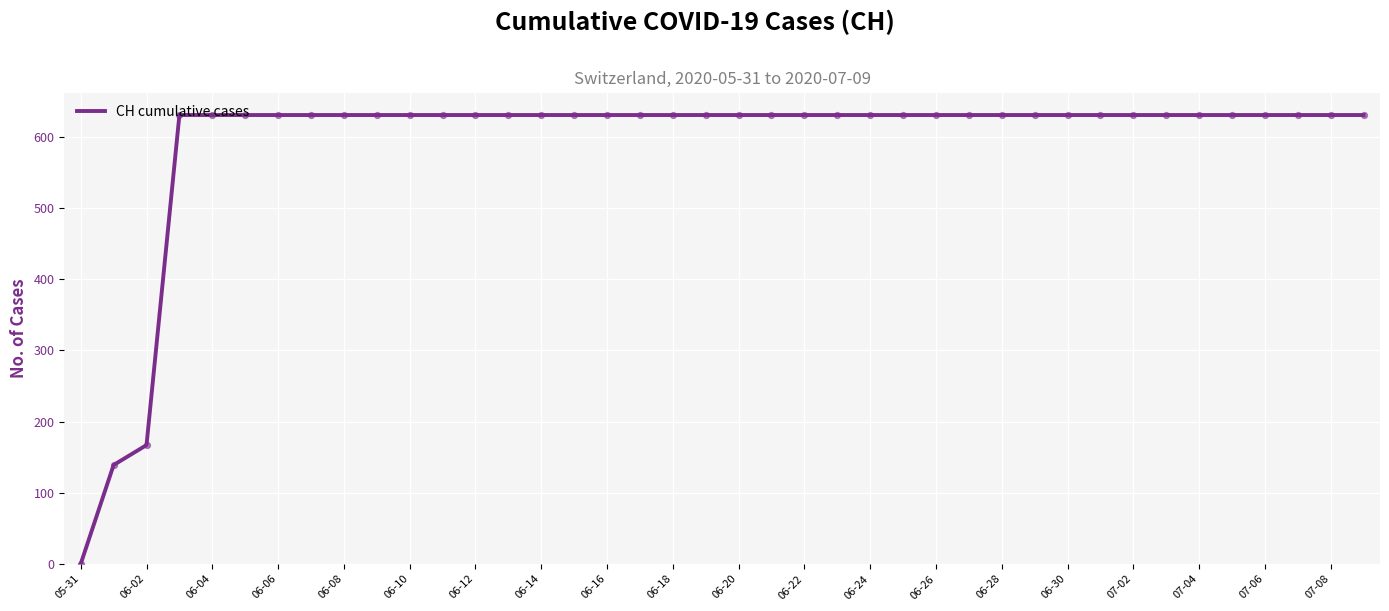

What is the maximum value shown in the chart?

631